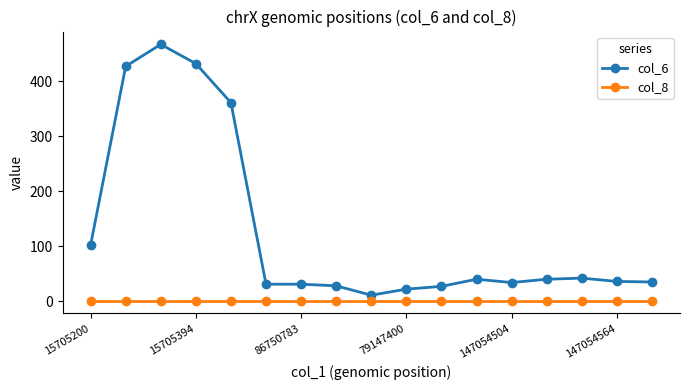

True or false: col_6 and col_8 cross at least once.

False